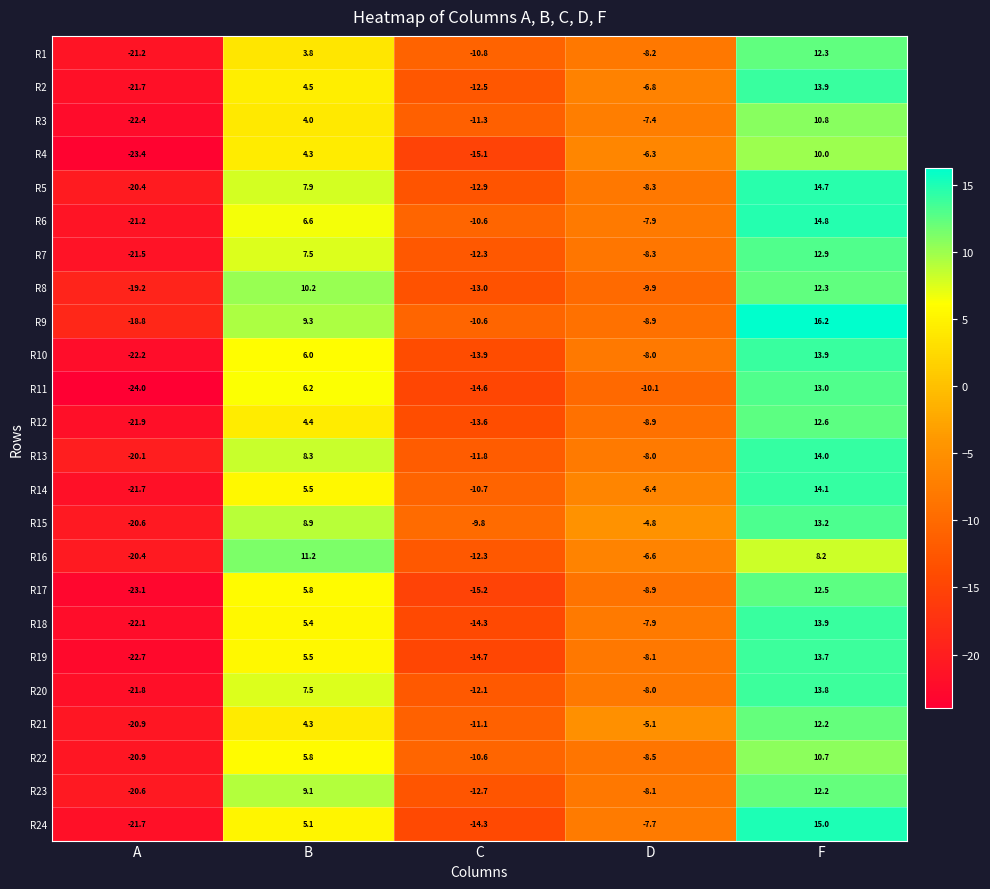

Is it true that R17 equals 5.8 at B?

True